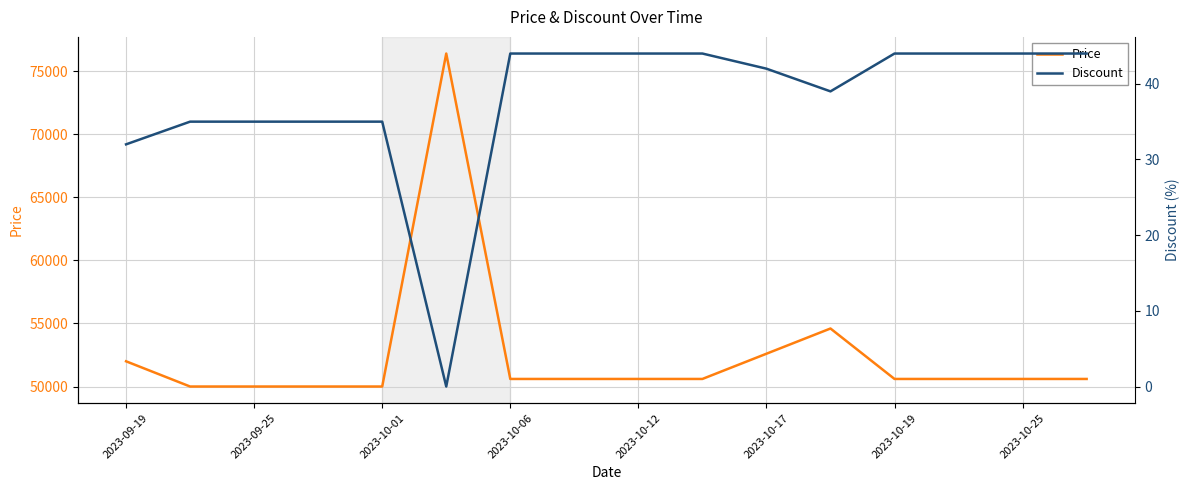

What is the minimum value for Price?

50000